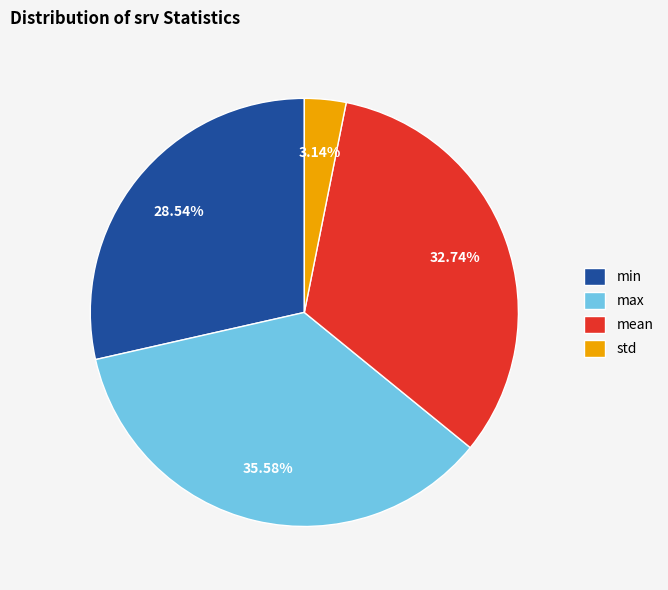

What percentage do mean and std together represent?

35.9%